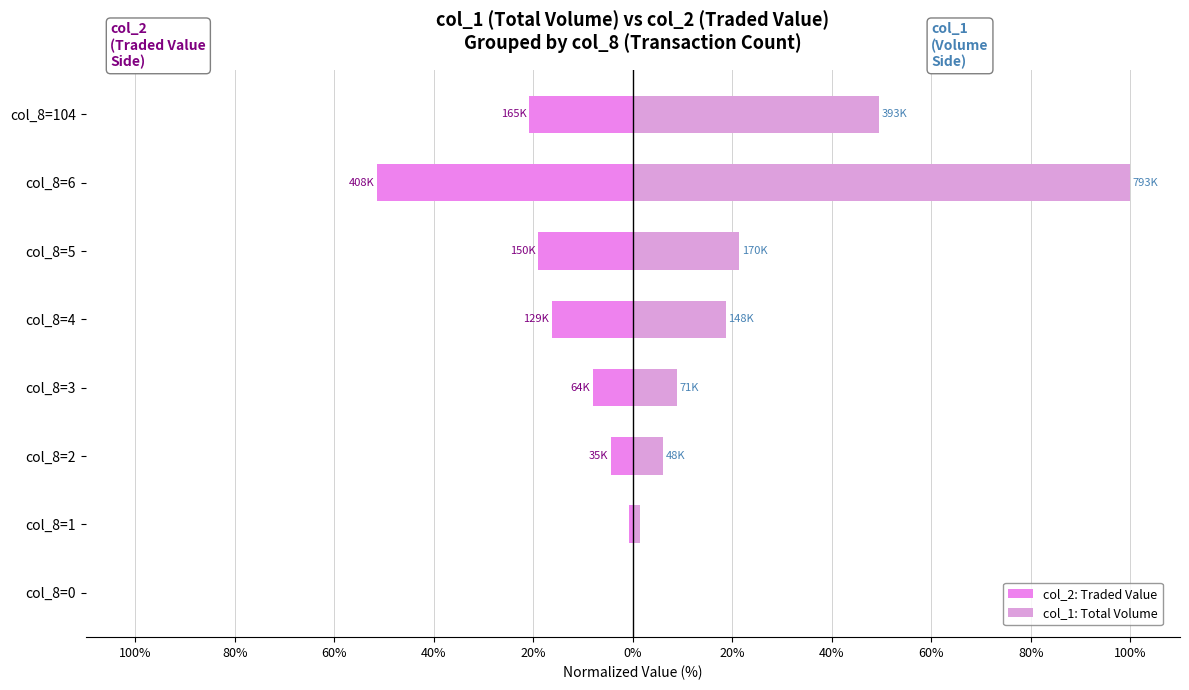

True or false: col_2 (Traded Value) has a value of -5.5 at col_8=5.

False